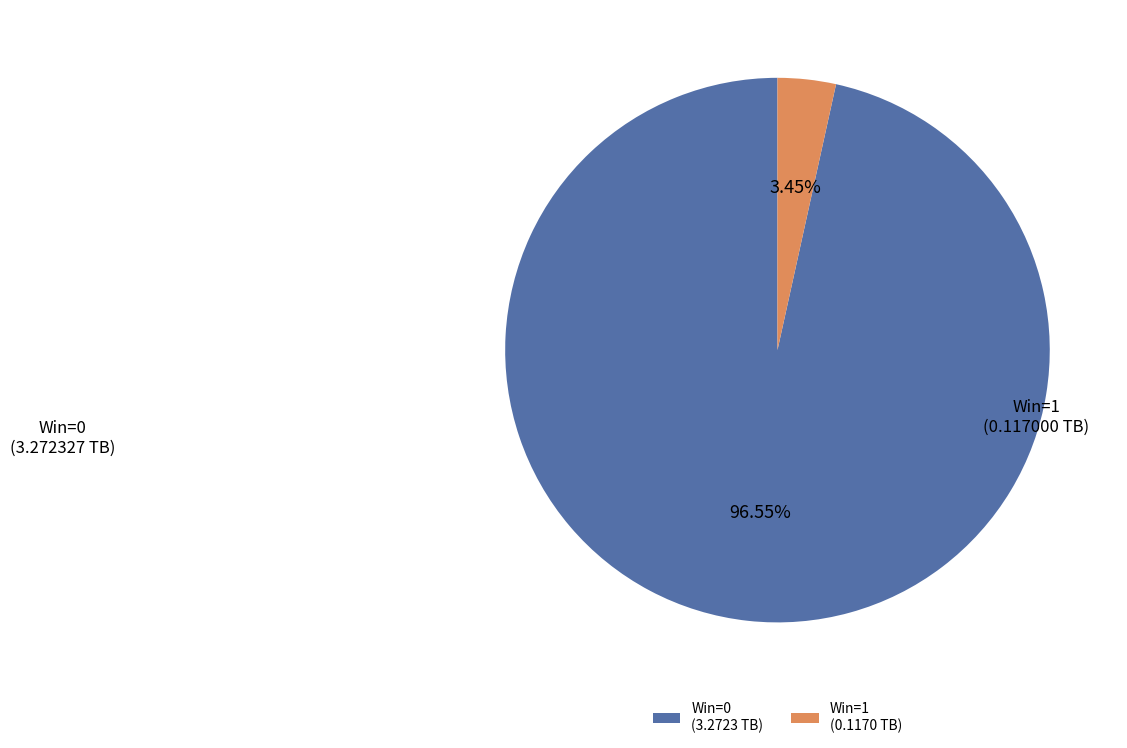

Combined, do Win=0 (3.2723 TB) and Win=1 (0.1170 TB) account for over 50%?

Yes